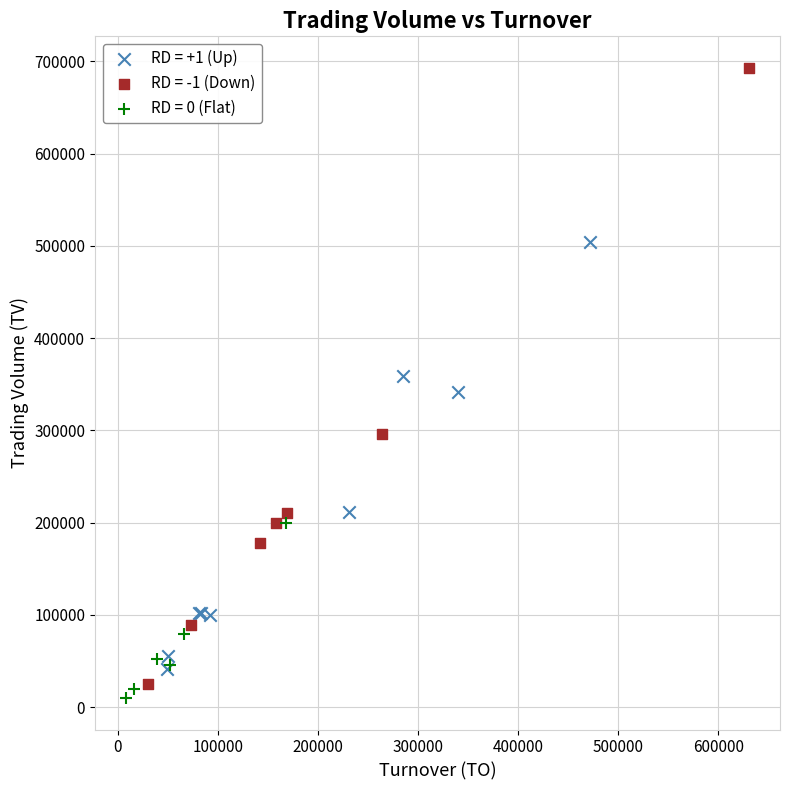

What are all the series names shown in the legend?

RD = +1 (Up), RD = -1 (Down), RD = 0 (Flat)